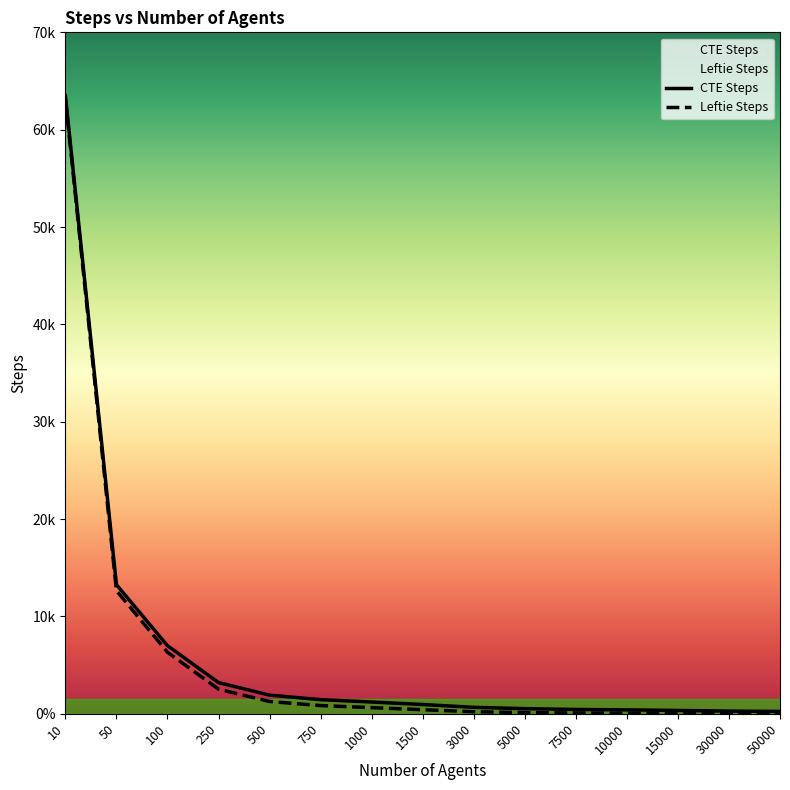

What are all the series names shown in the legend?

CTE Steps, Leftie Steps